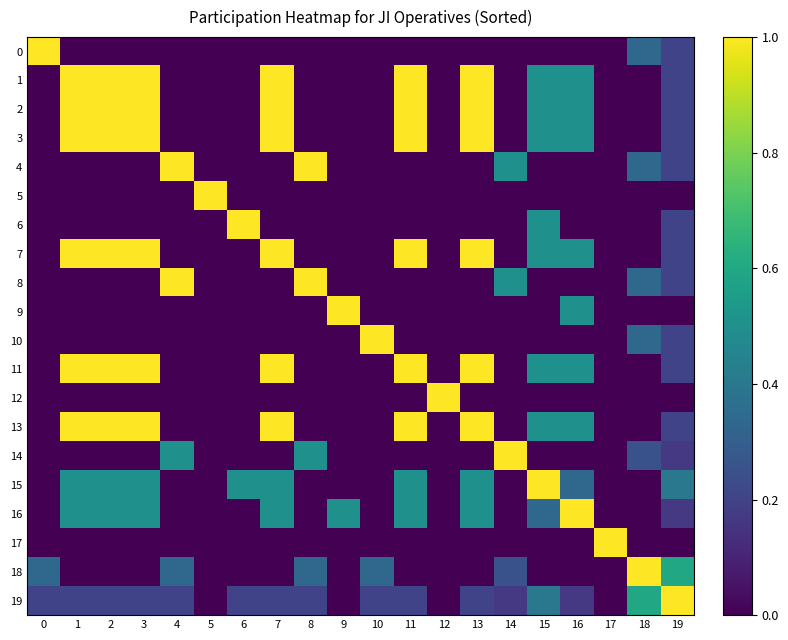

What is the total value across all series at 8?

3.0